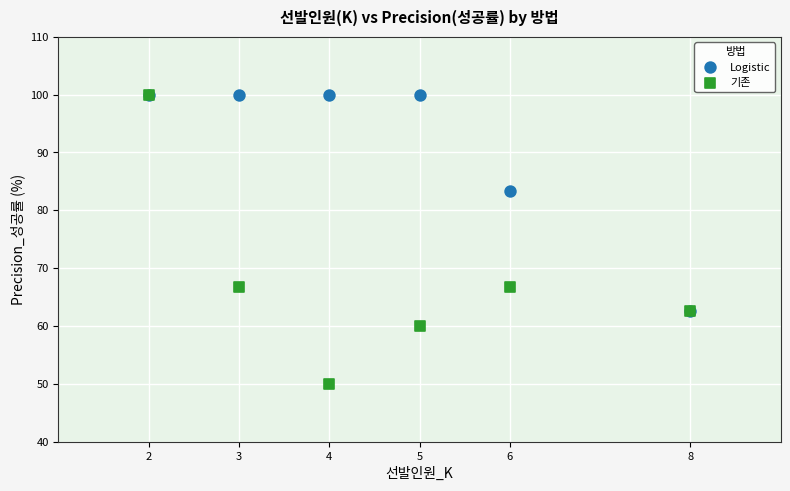

In the Logistic series, what Y value is closest to 81?

83.3